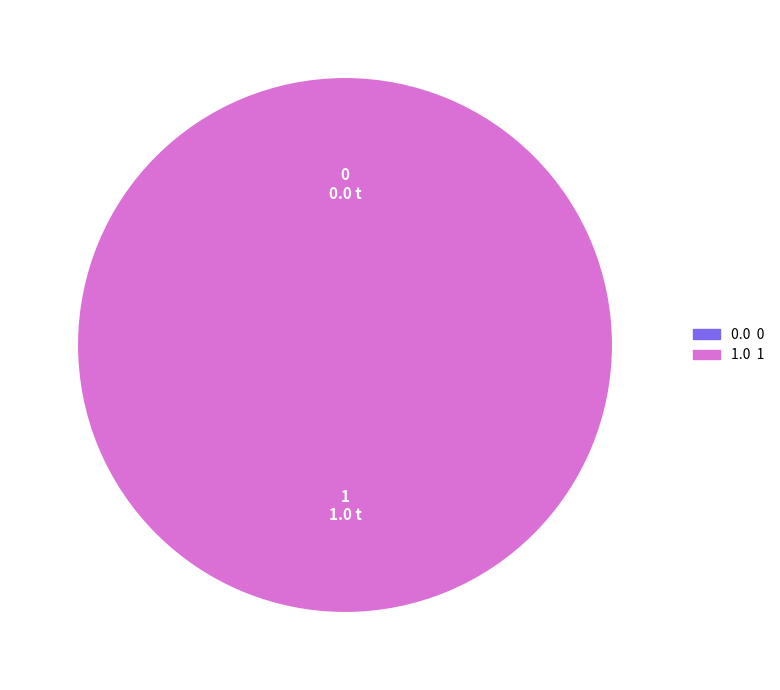

Rank the categories by value from highest to lowest.

1, 0